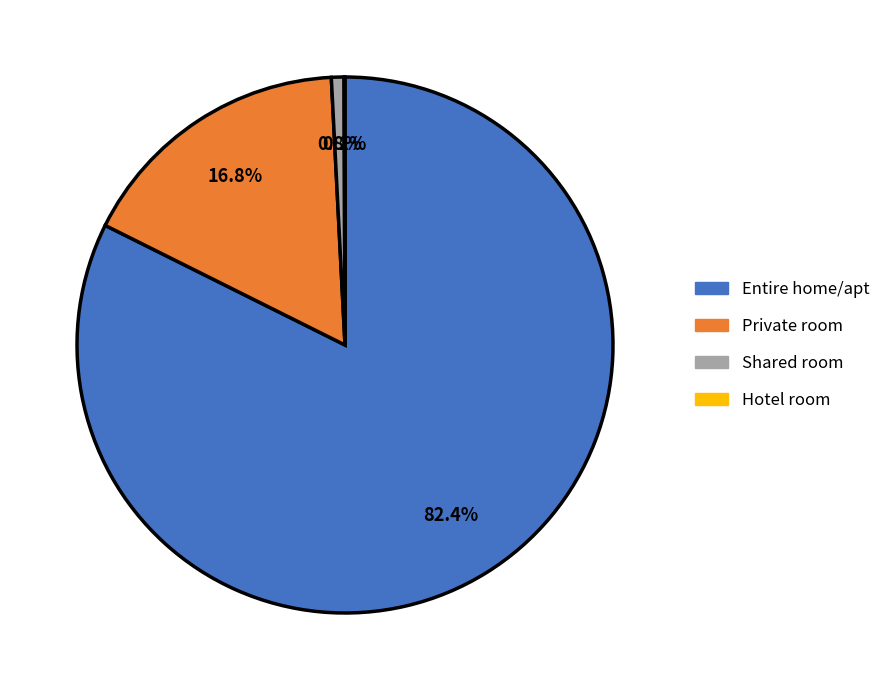

Which category has the biggest portion of the pie?

Entire home/apt